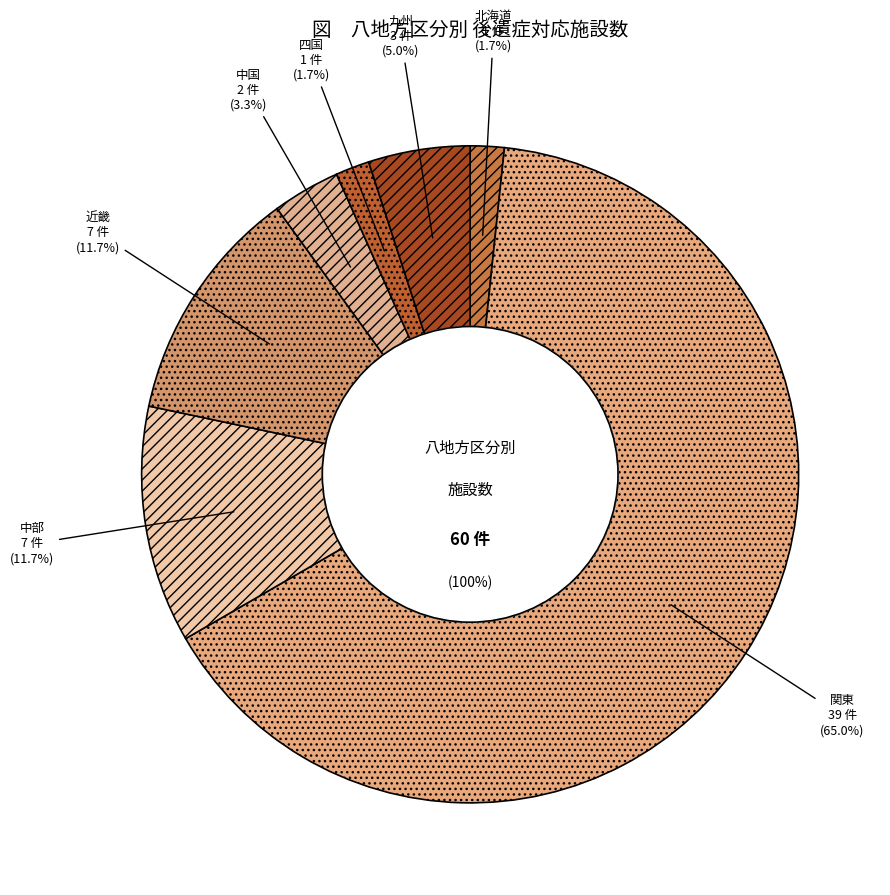

Is 関東 the majority of the pie?

Yes